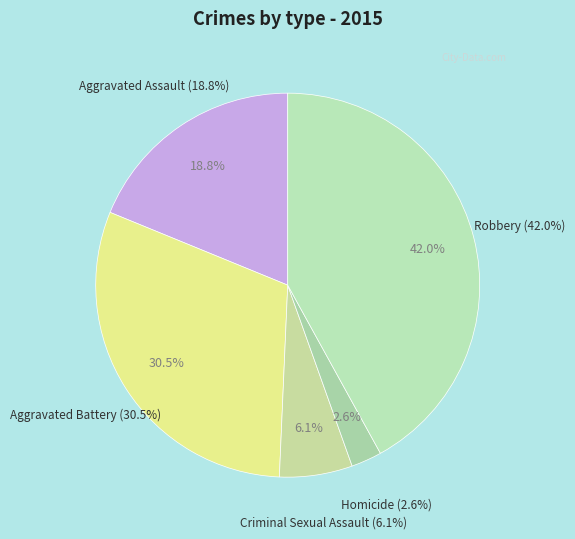

Is it true that Homicide is 1% of the pie?

False